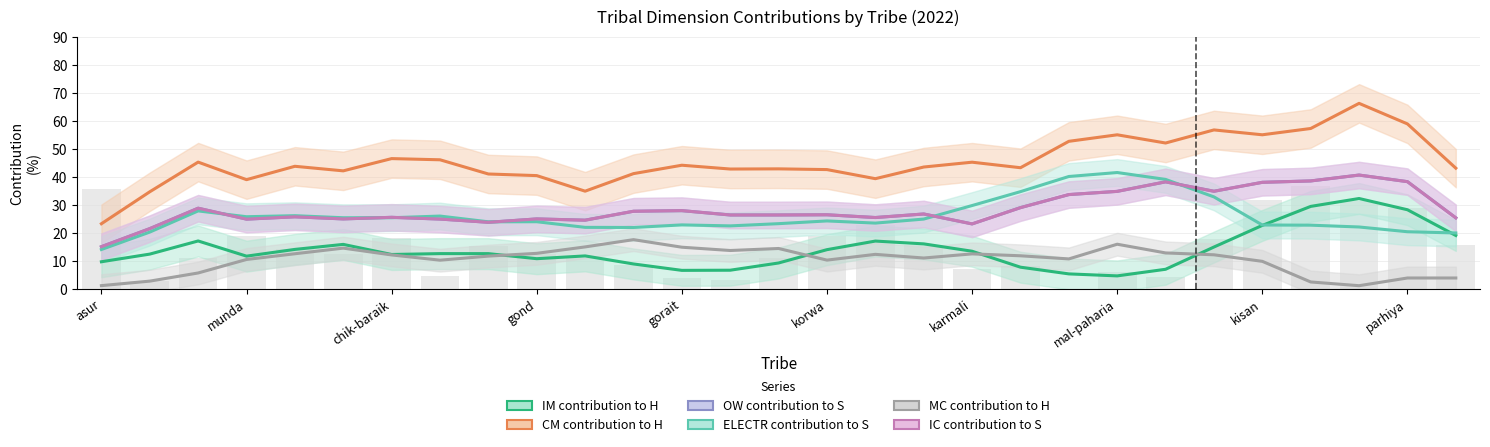

What is the minimum value shown in the chart?

1.0